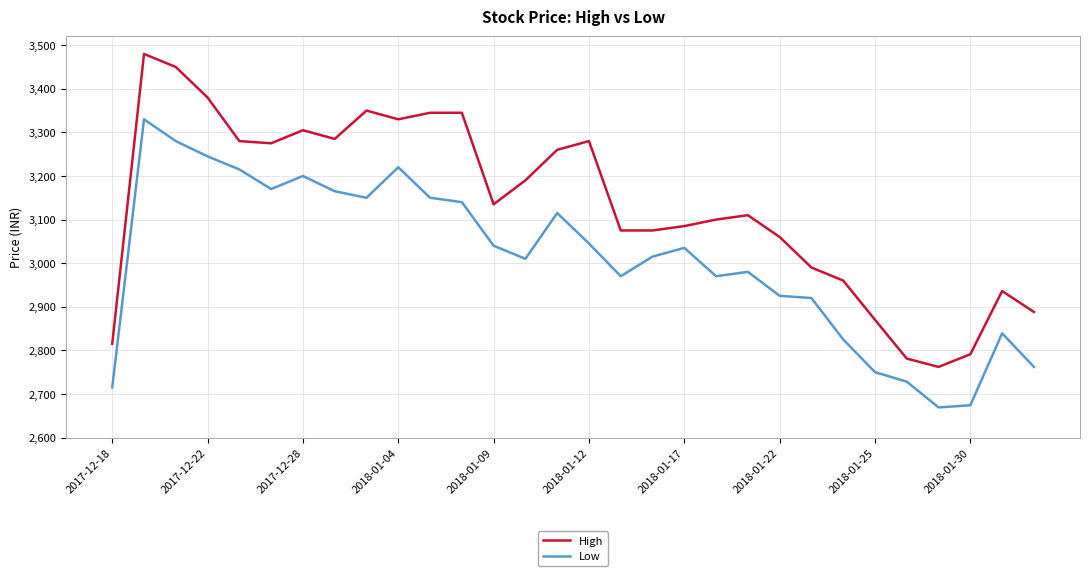

What is the difference between the maximum and second lowest values in the High series?

699